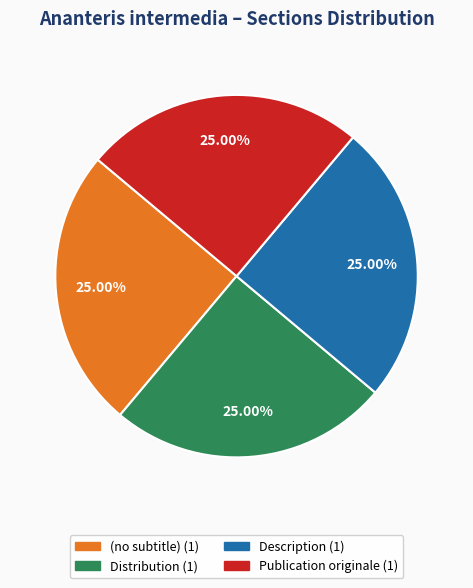

How many slices are in this pie chart?

4